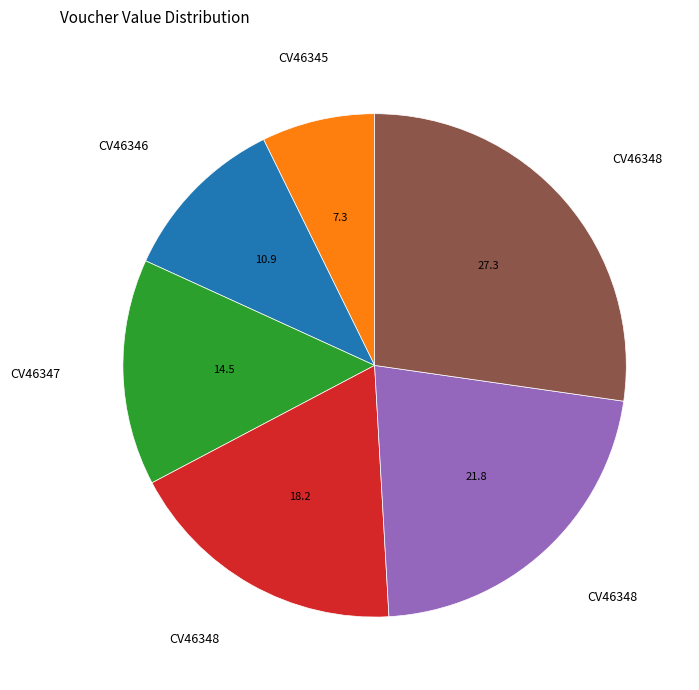

Is there a majority slice in this chart?

No